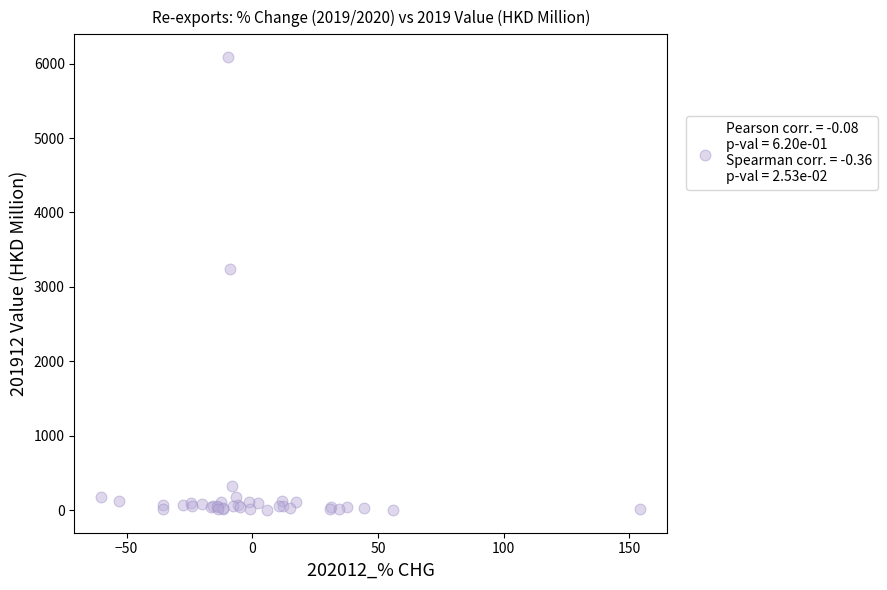

What Y value in the scatter plot is closest to 3044?

3243.7